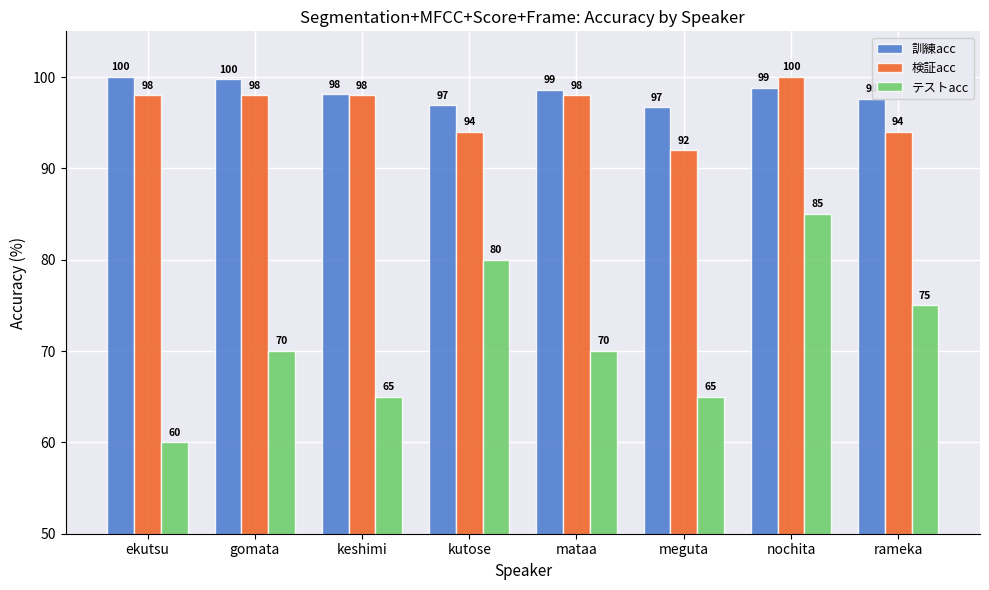

What is the value of the テストacc bar at the 3rd from the left?

65.0